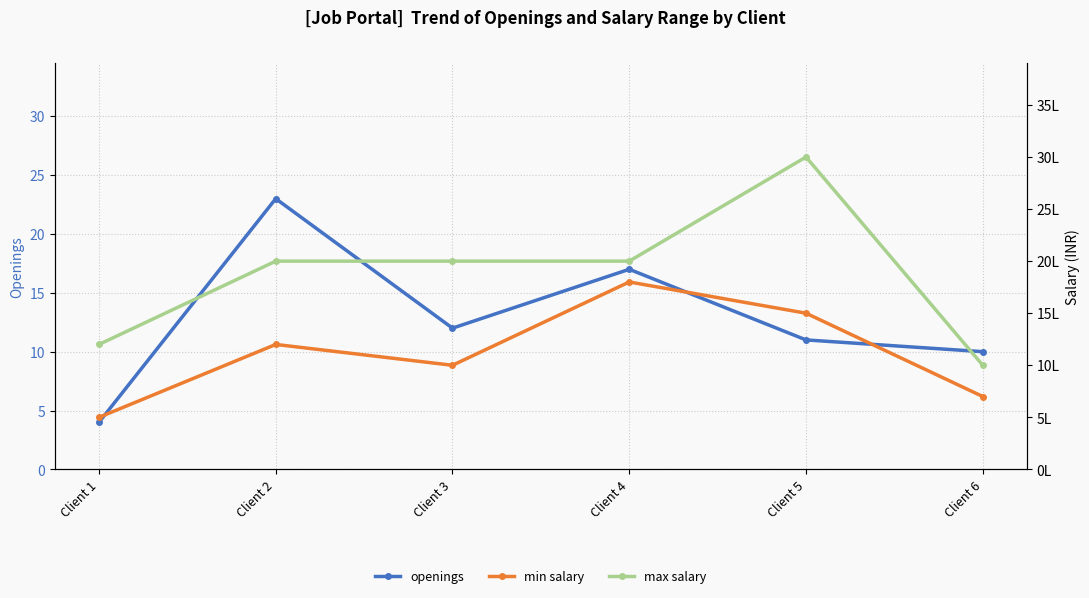

At which category is the sum across all series the highest?

Client 5